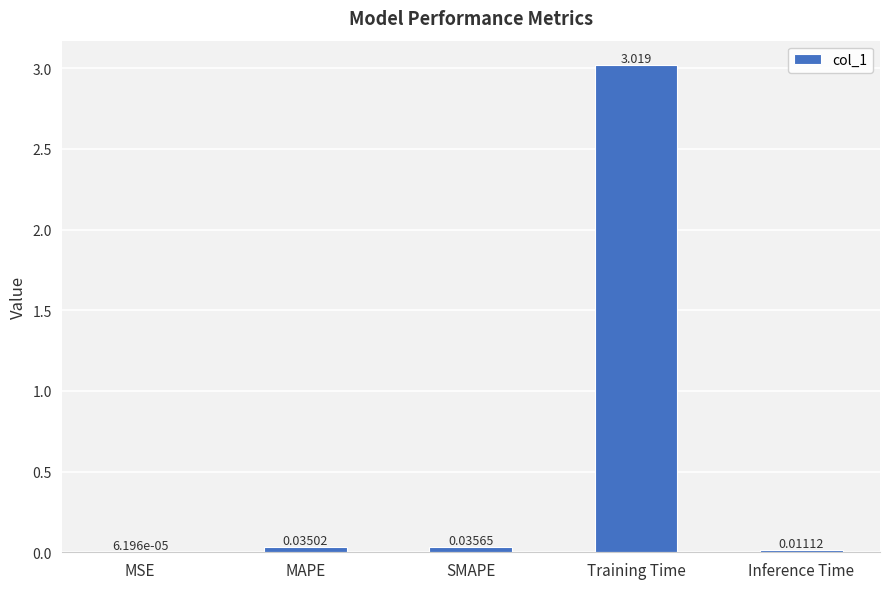

Between Inference Time and MAPE, which is larger?

MAPE